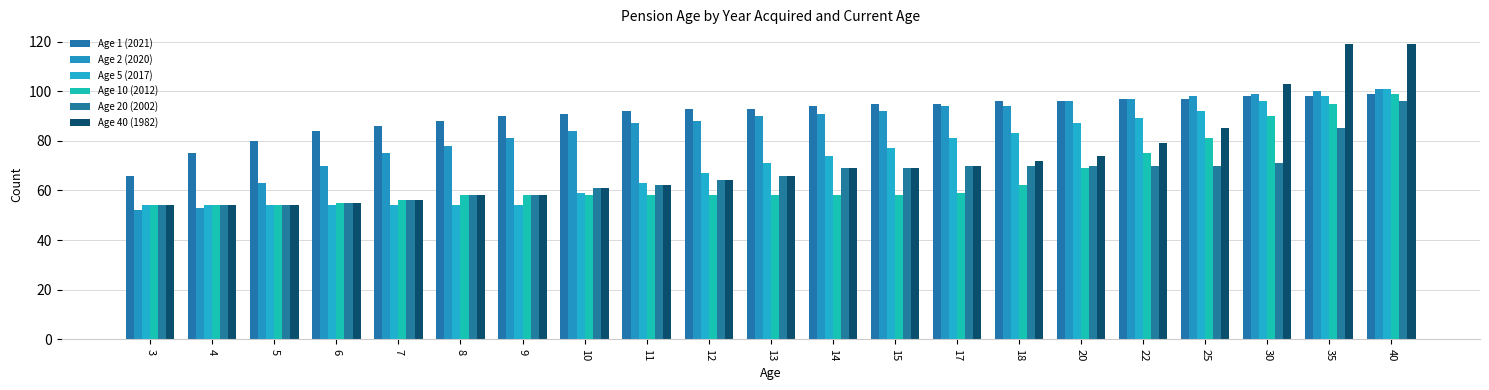

Rank the series at 22 from lowest to highest value.

Age 20 (2002), Age 10 (2012), Age 40 (1982), Age 5 (2017), Age 1 (2021), Age 2 (2020)